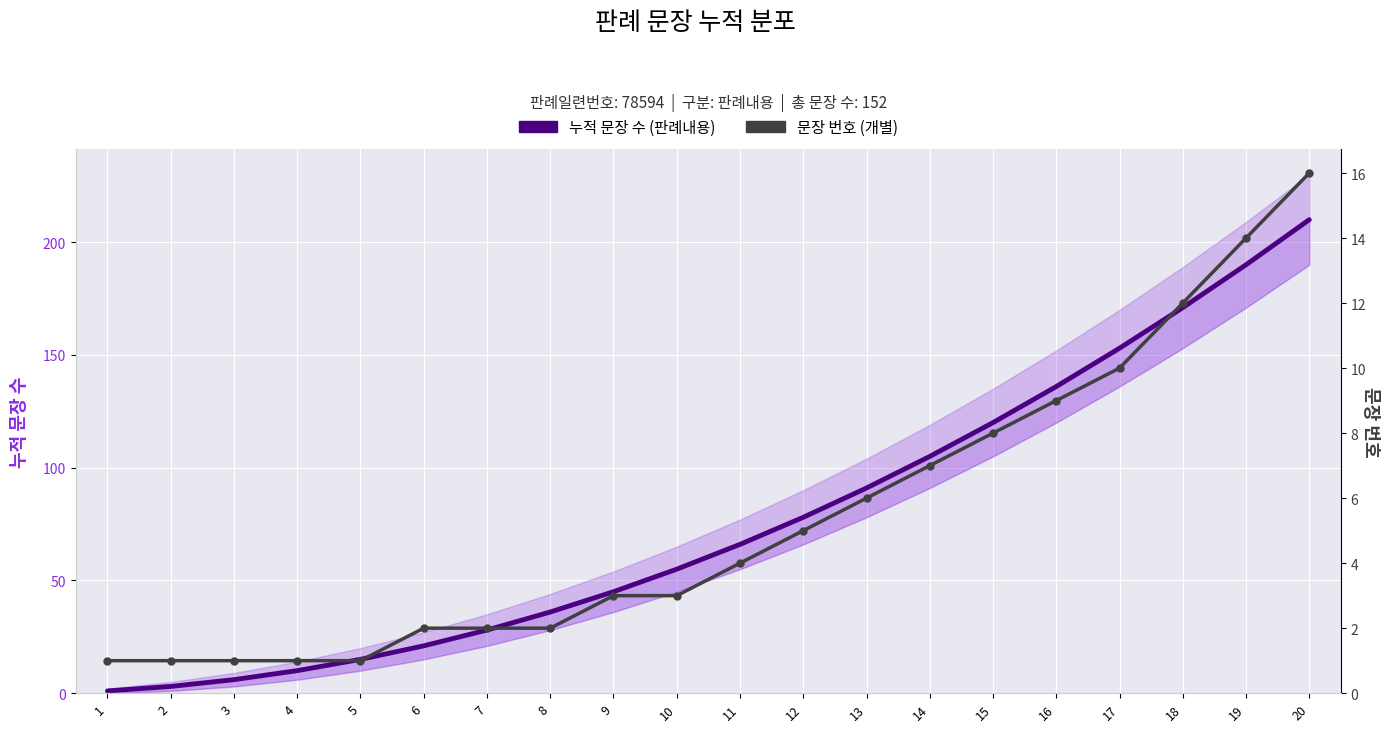

Which category has the lowest value in the 누적 문장 수 (판례내용) series?

1